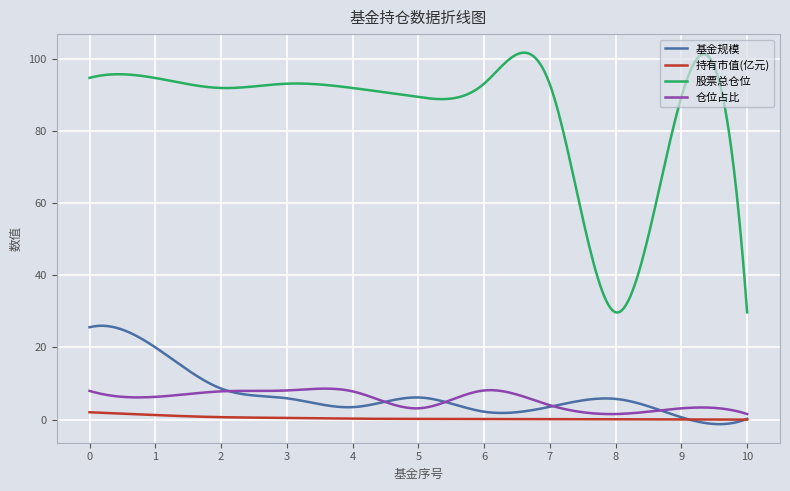

What is the maximum value for 仓位占比?

8.6